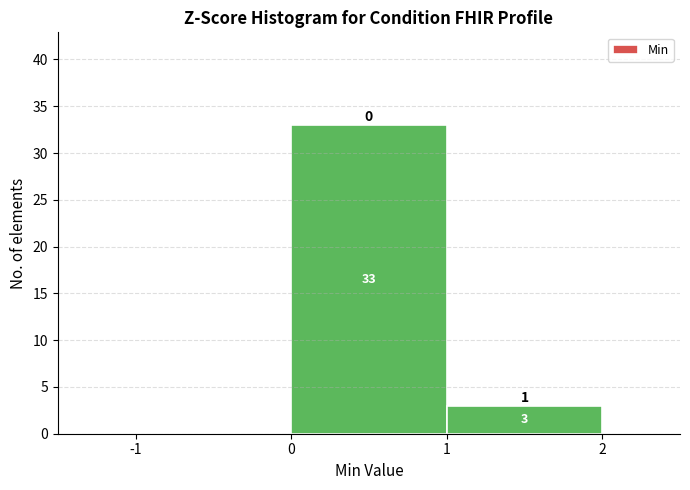

Over which range of the x-axis is the bar tallest?

0 to 1